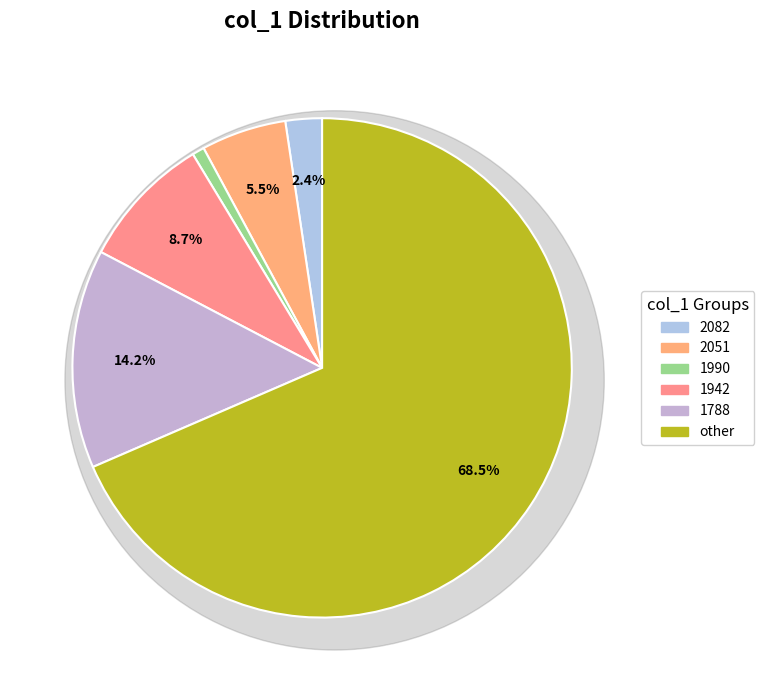

Combined, do 1942 and 2082 account for over 50%?

No